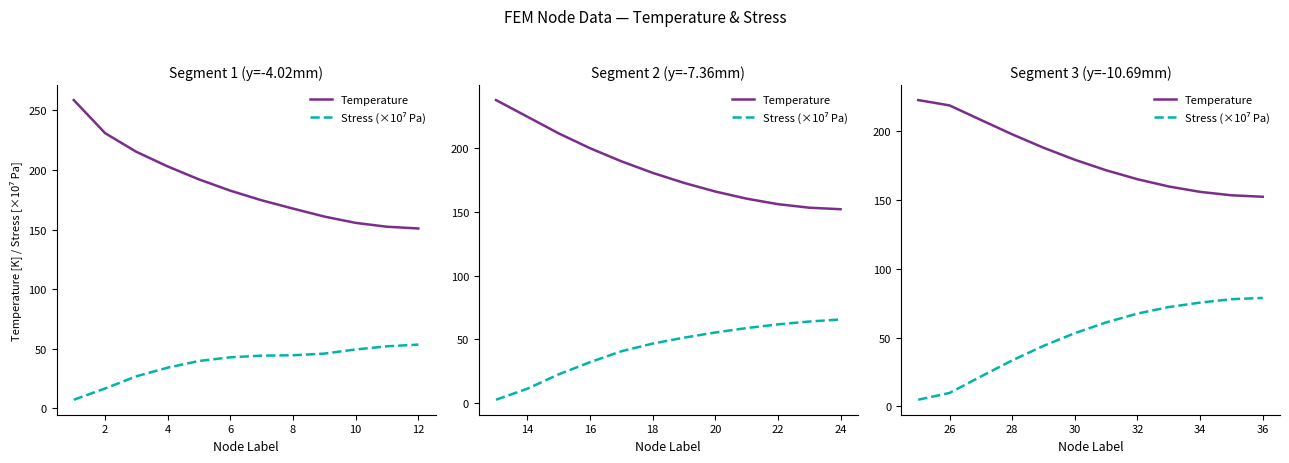

Is the value of Stress (×10⁷ Pa) at 14 greater than the value of Temperature at 12?

No